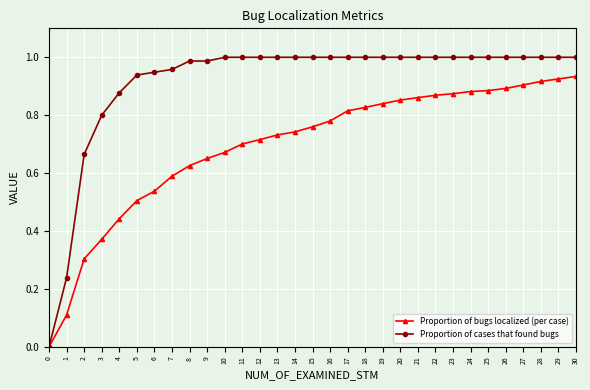

Is the value of Proportion of bugs localized (per case) at 26 greater than the value of Proportion of cases that found bugs at 11?

No